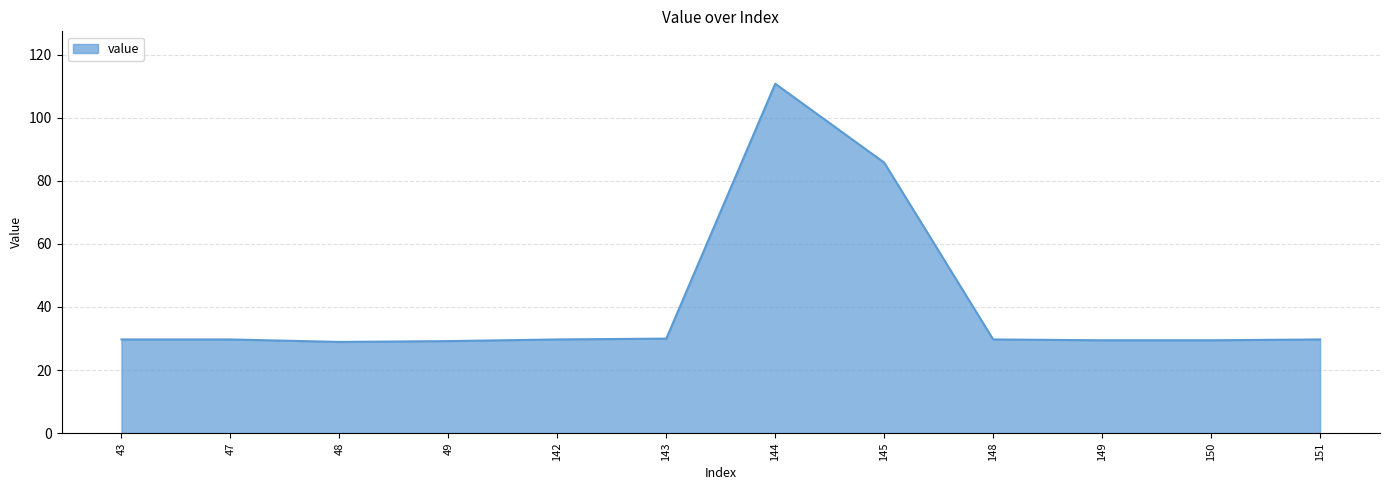

What is the greatest value displayed?

110.8